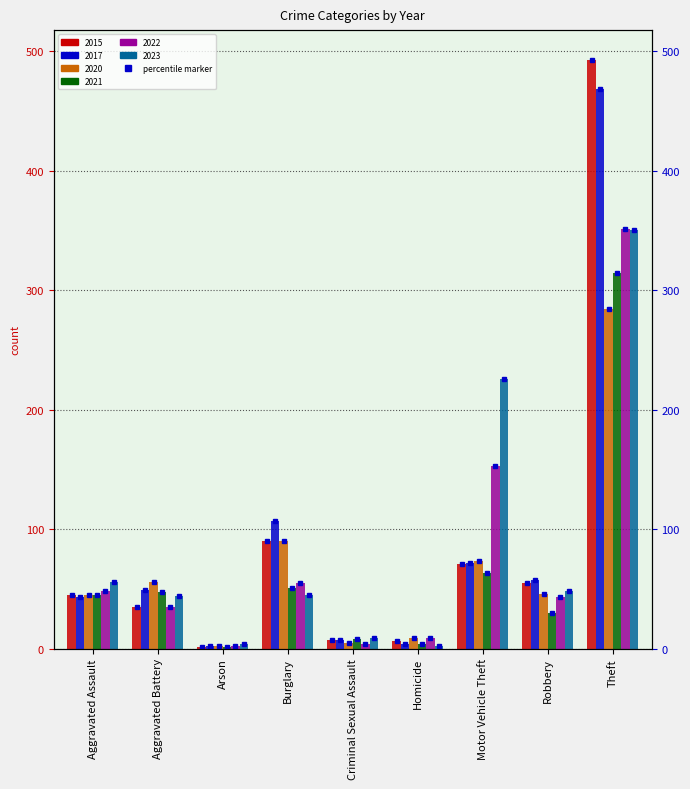

What is the label of the 5th bar from the right?

Criminal Sexual Assault